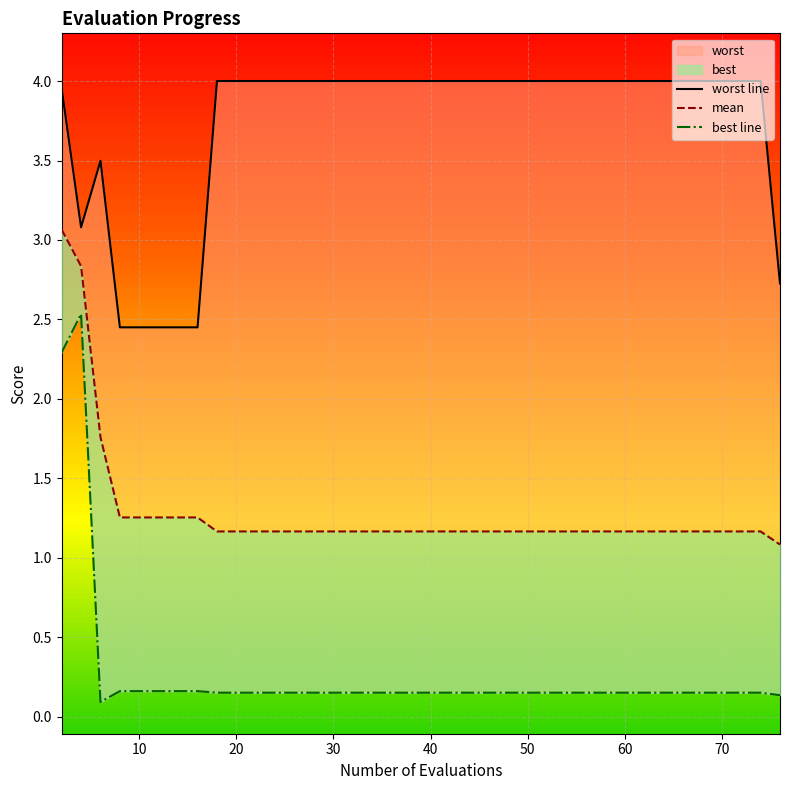

The mean series shows 2.0 at 28. True or false?

False